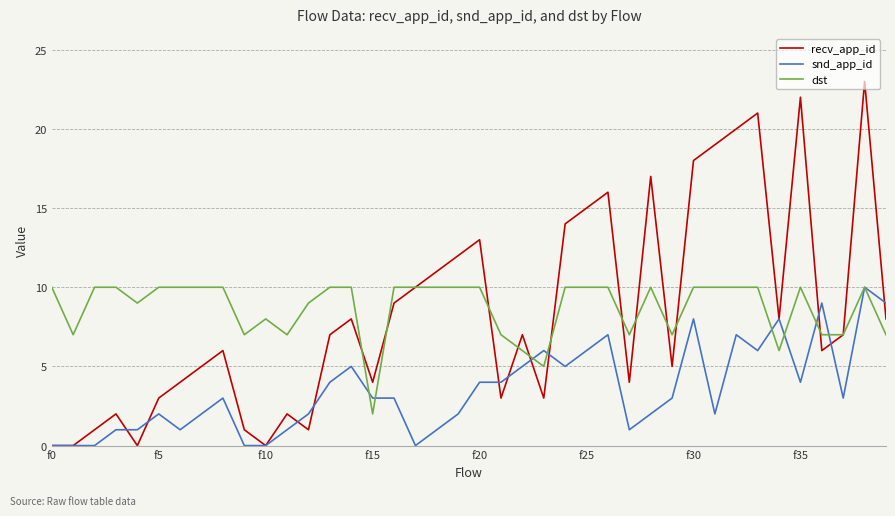

What is the maximum value shown in the chart?

23